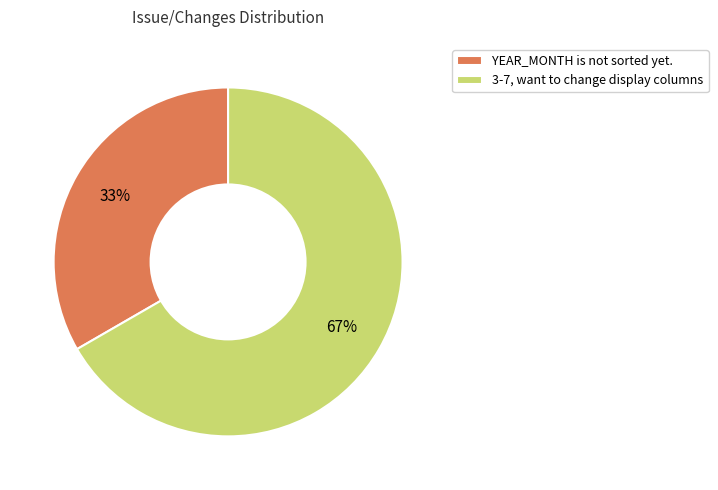

Which category has the biggest portion of the pie?

3-7, want to change display columns